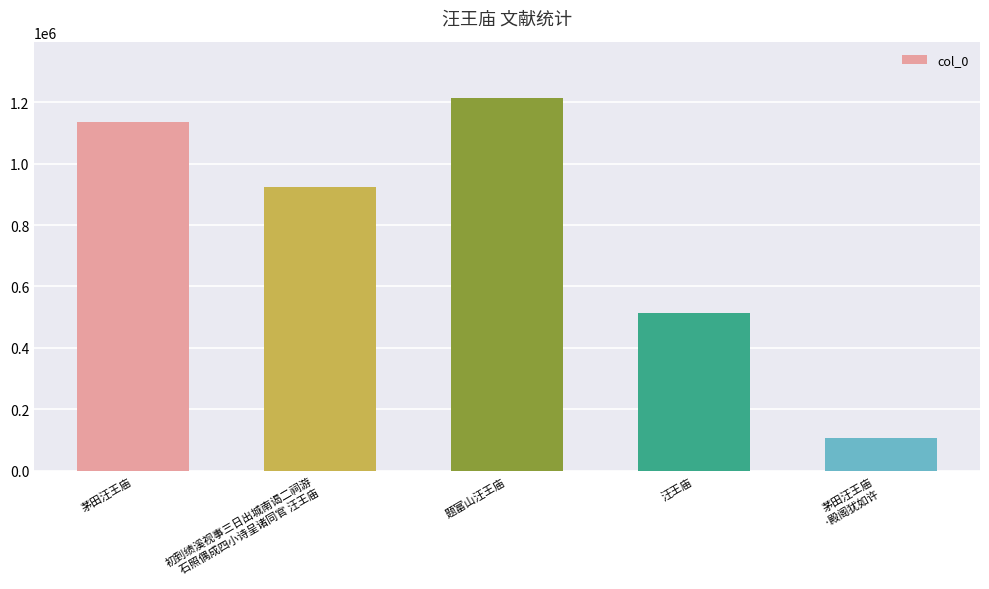

What position from the left is 题富山汪王庙?

3